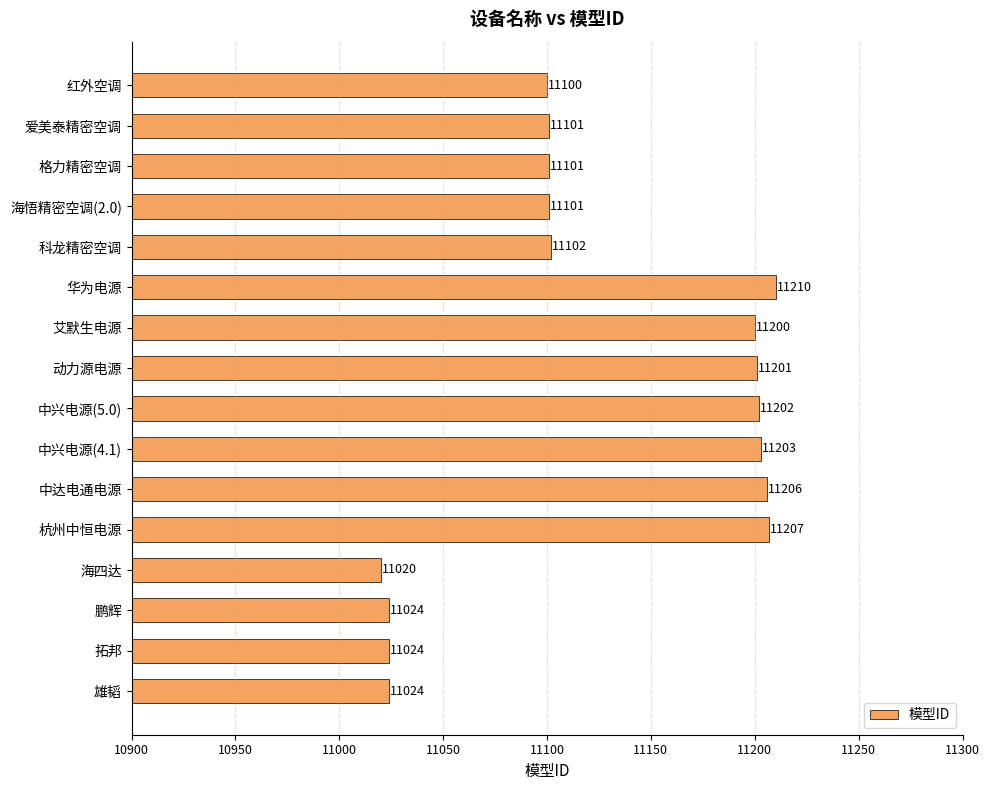

The value at 拓邦 is 18173. True or false?

False